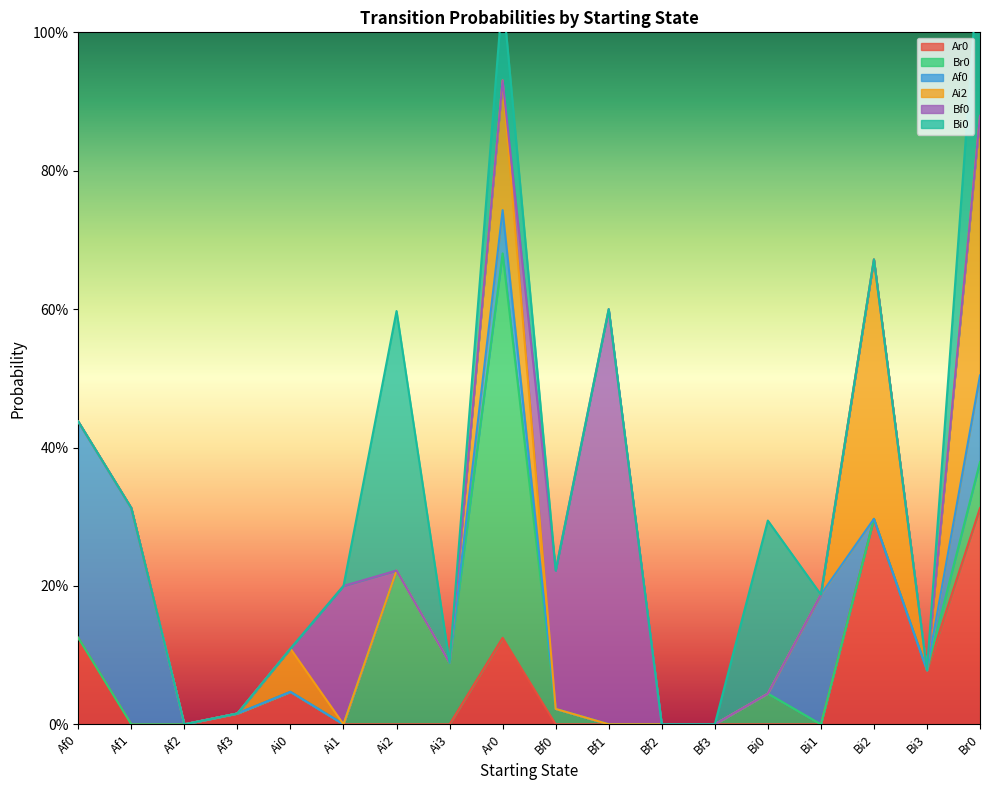

What is the maximum value for Ar0?

0.3